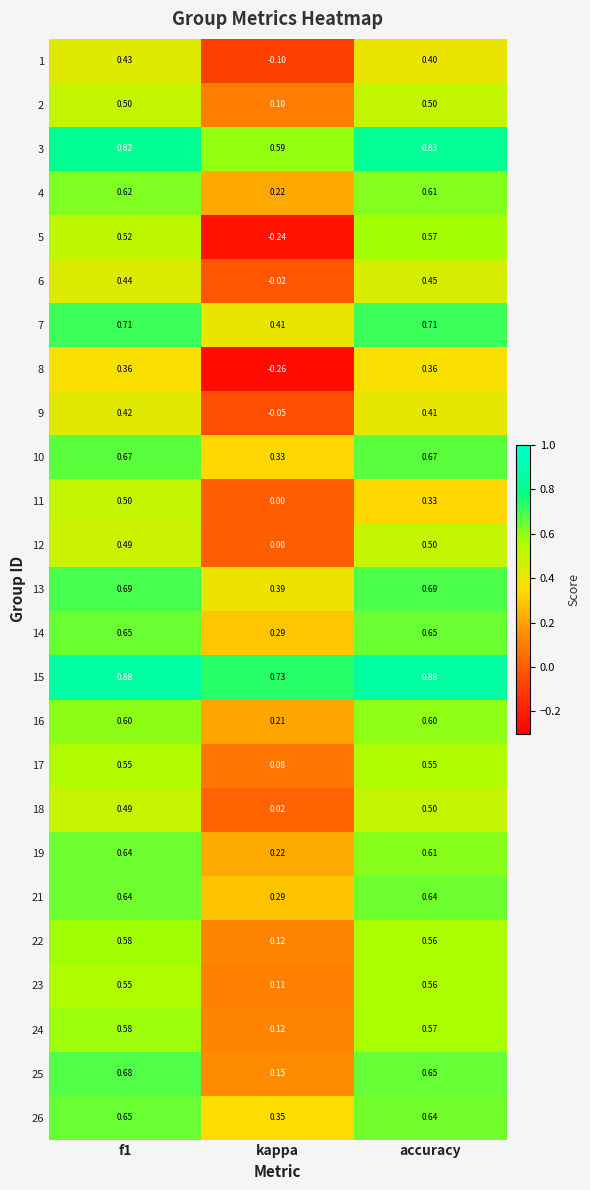

Which category has the lowest value across all series?

kappa